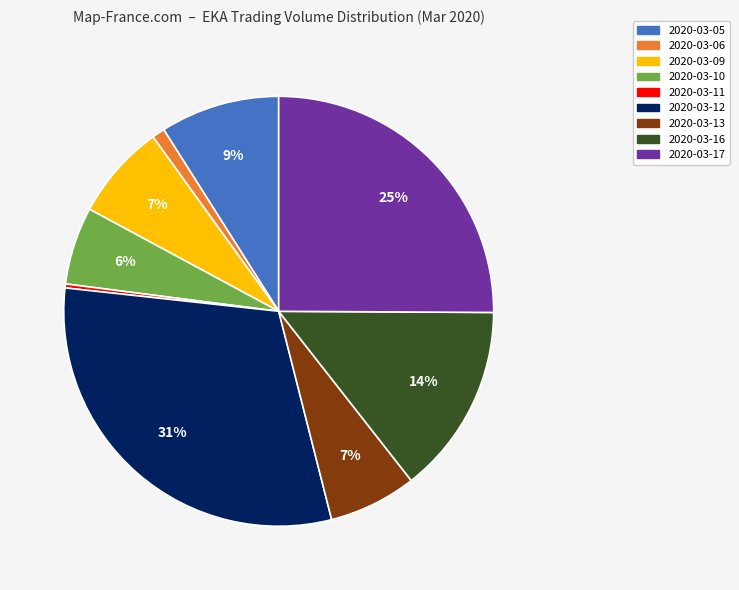

What is the largest slice in the pie chart?

2020-03-12